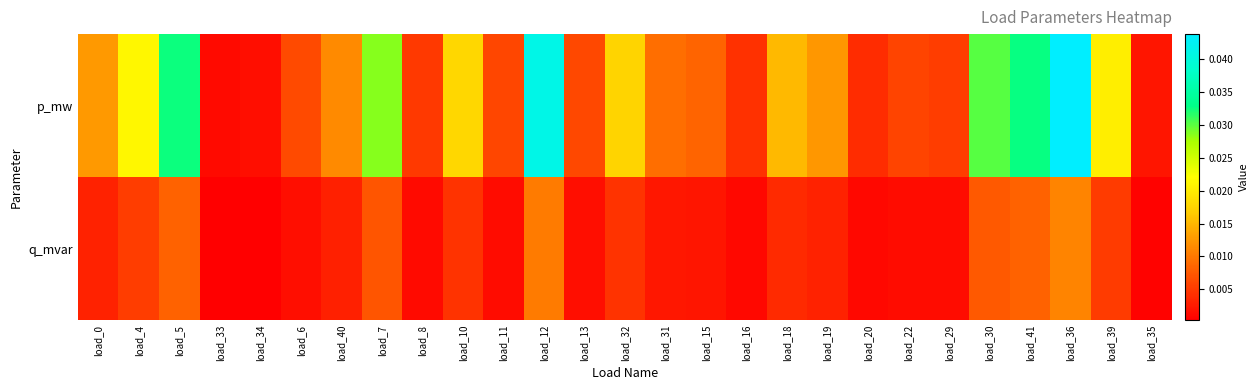

Which has a higher value, load_22 or load_16?

load_22